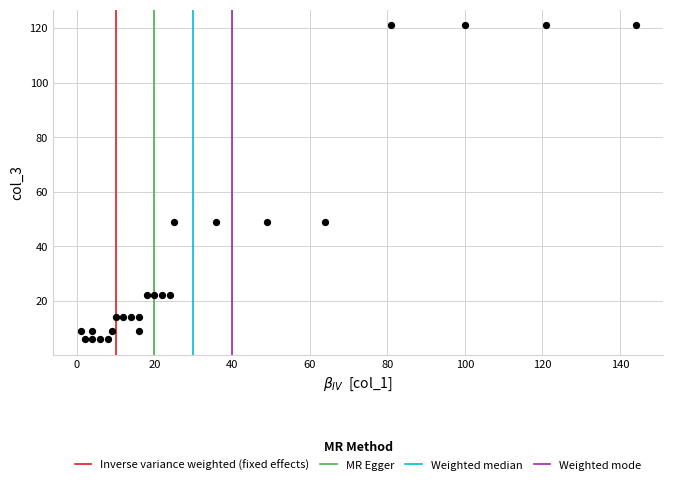

What is the range of X values (max minus min)?

143